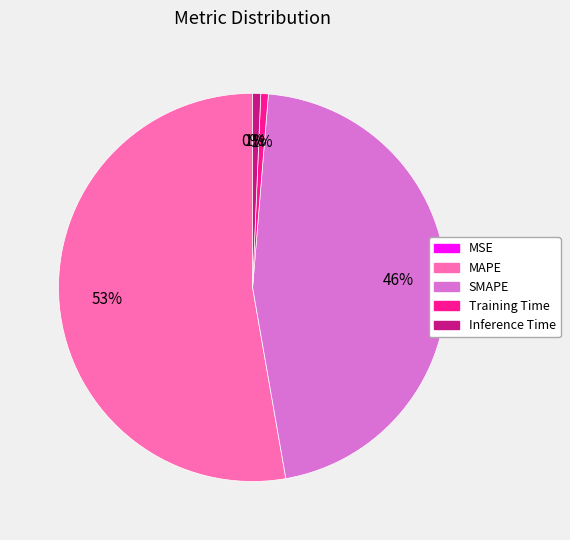

Is it true that Training Time is 1% of the pie?

True